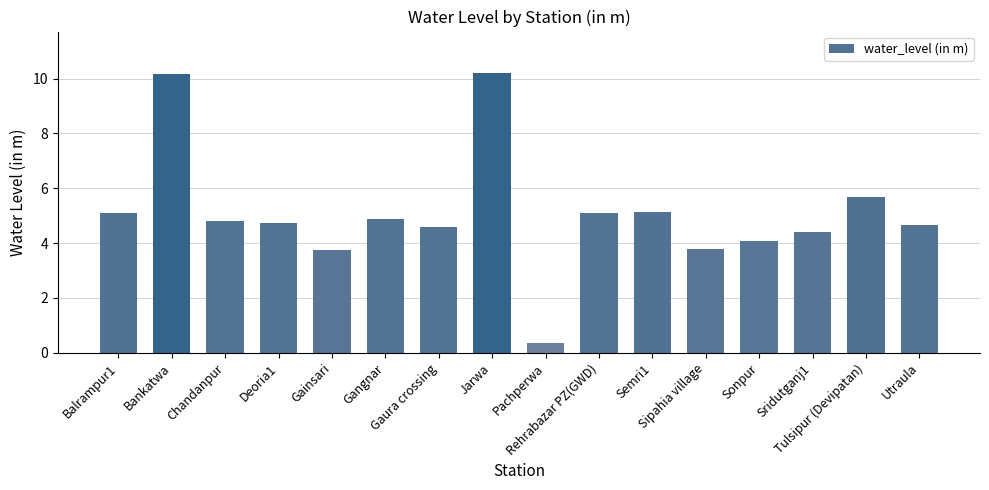

How many values are below 4?

3